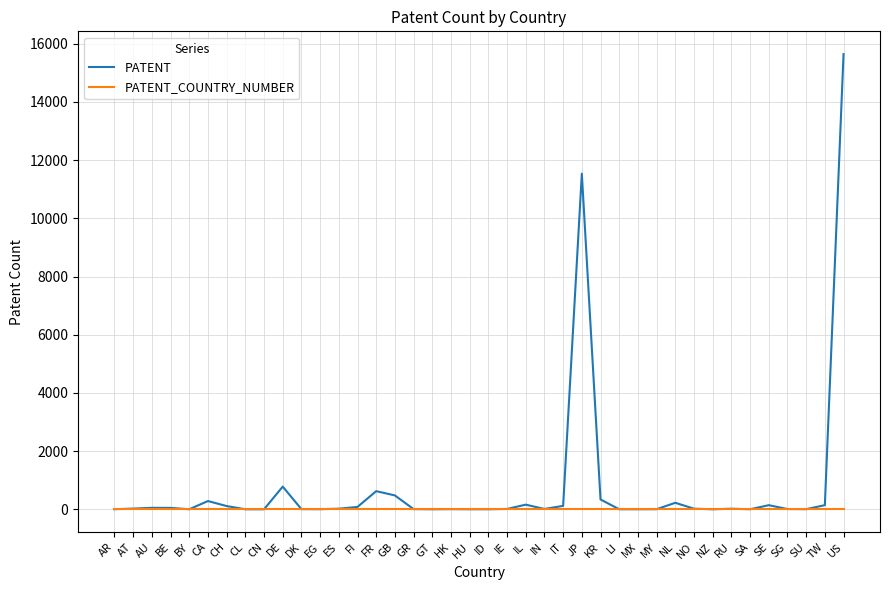

At which category does the chart reach its peak across all series?

US